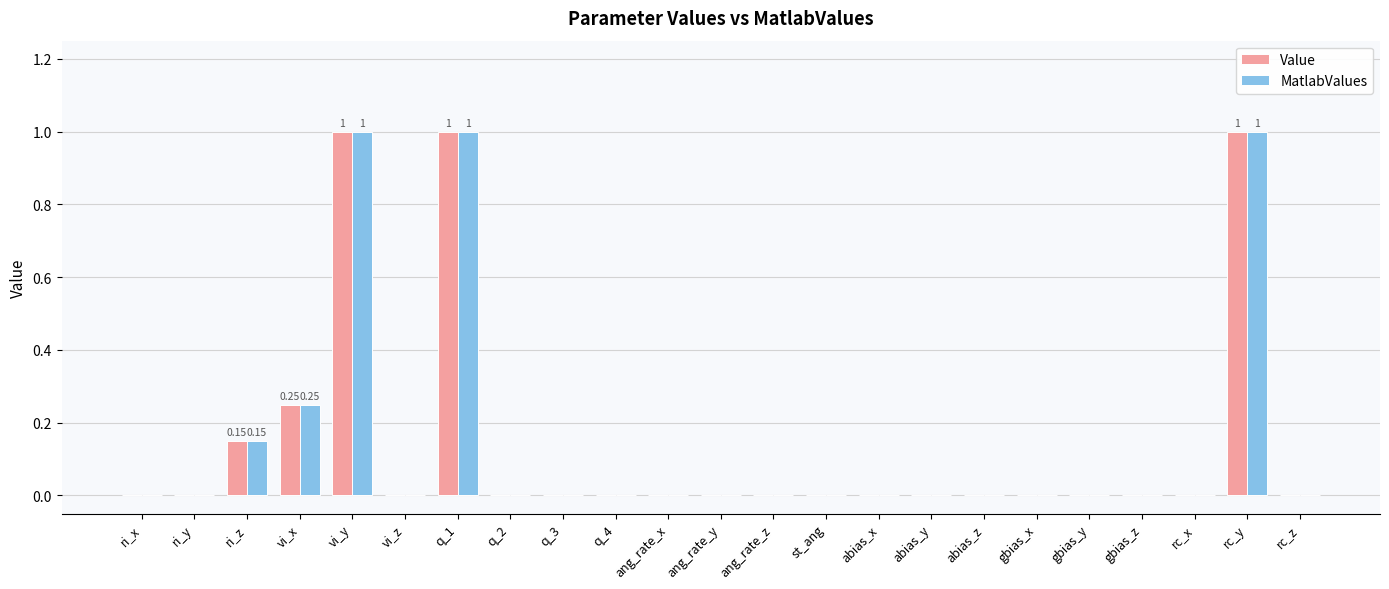

What is the sum of all Value values?

3.4